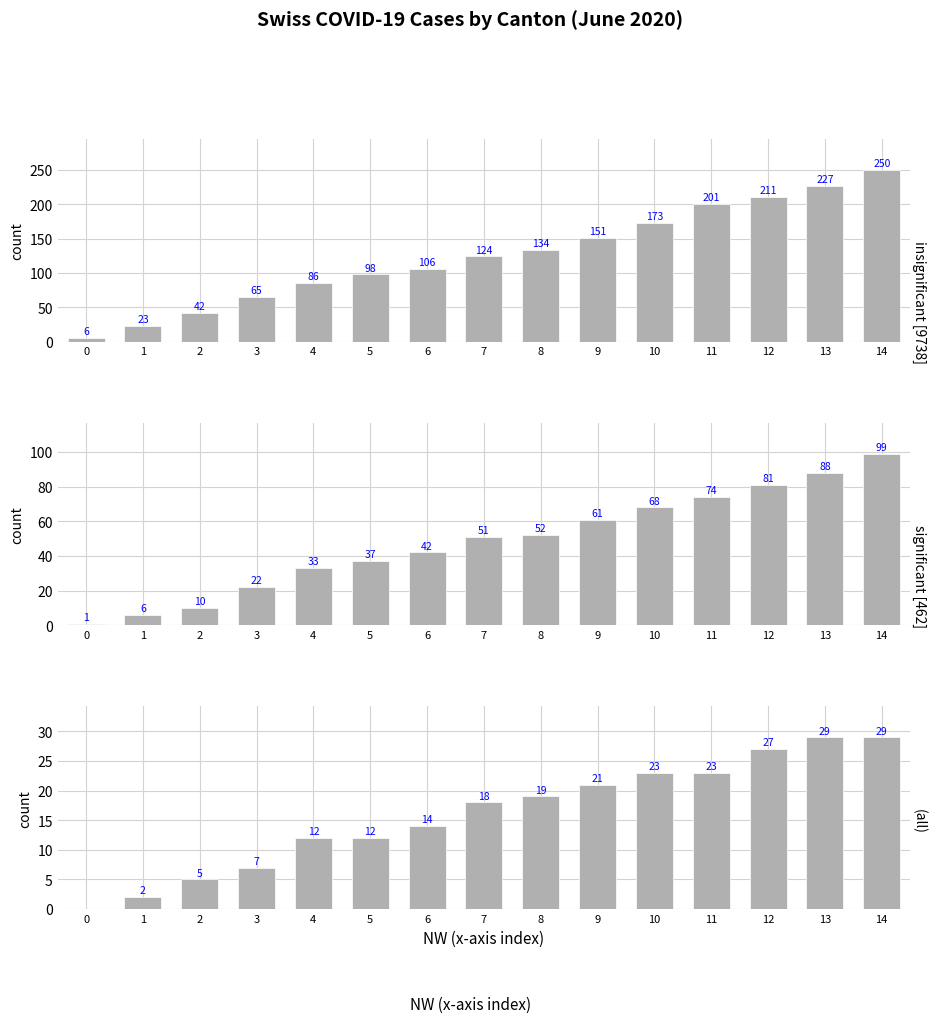

The value of insignificant [9738] at 13 is 227. True or false?

True